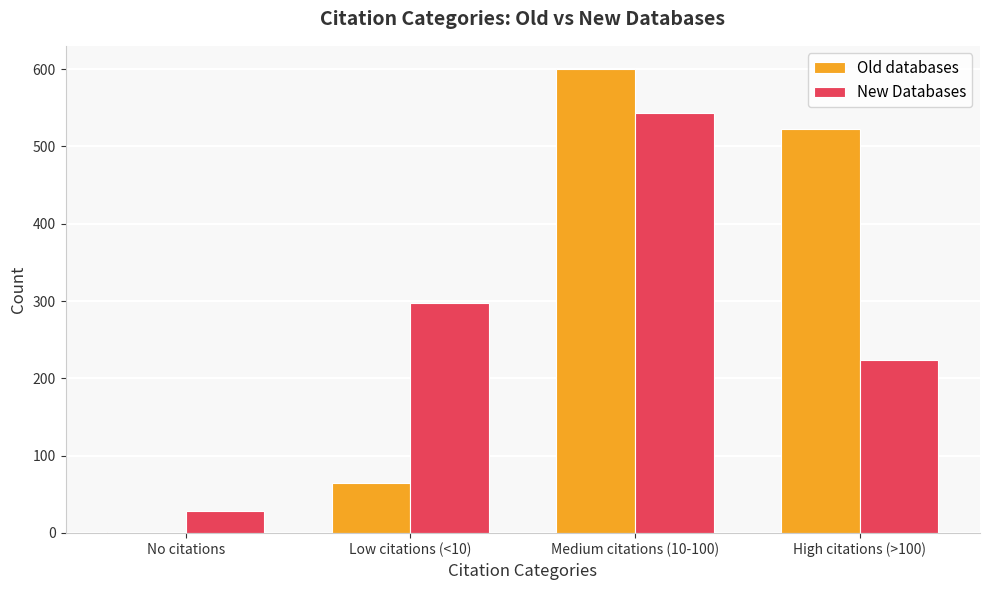

Which series changed the most between No citations and High citations (>100)?

Old databases